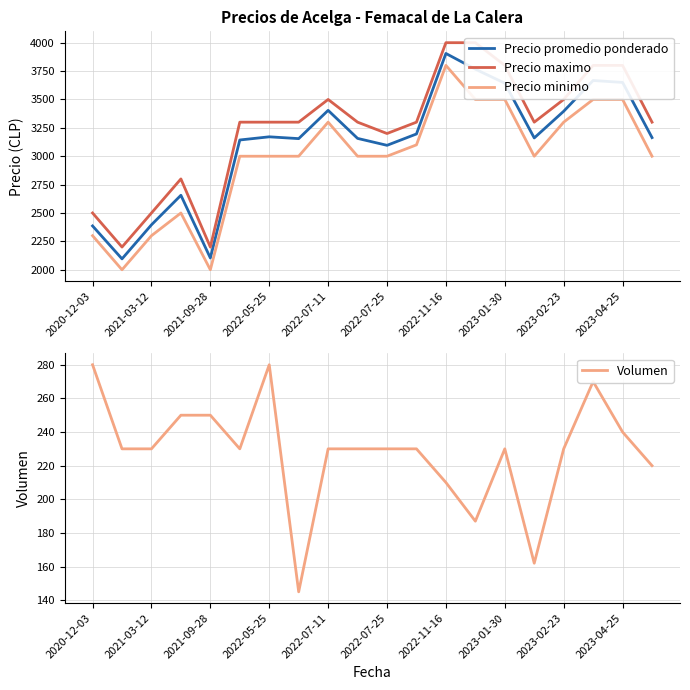

How many lines are shown in the chart?

4